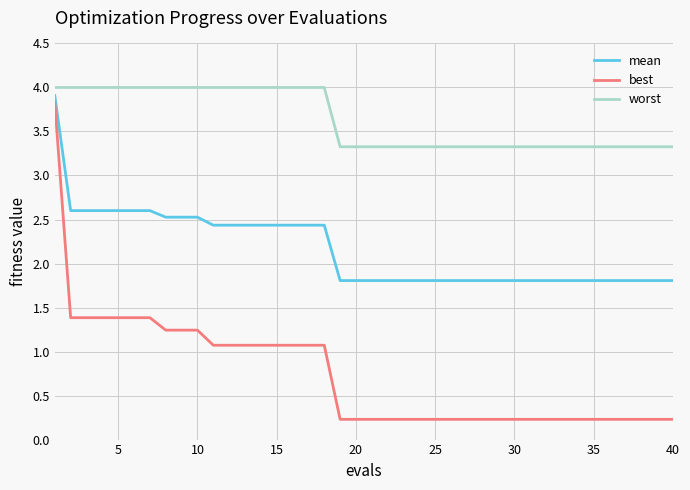

Rank the series by their maximum value, from lowest to highest.

best, mean, worst